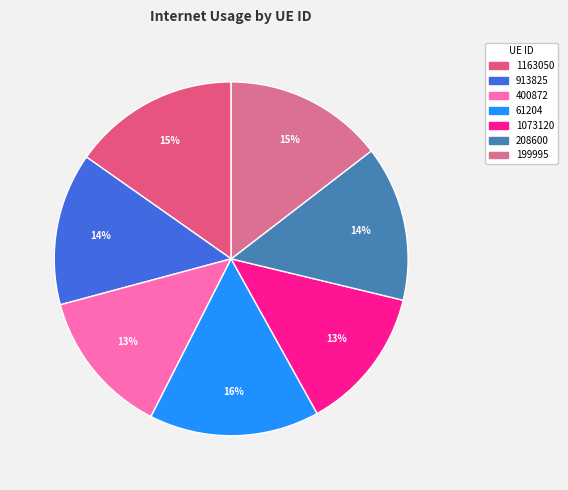

Which category has the smallest portion of the pie?

1073120